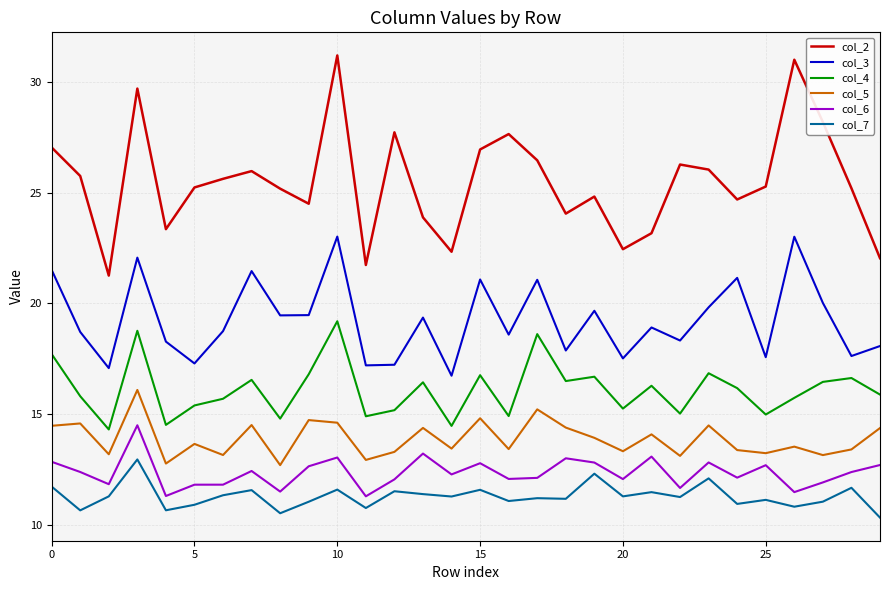

List the series in order of their peak value, lowest first.

col_7, col_6, col_5, col_4, col_3, col_2